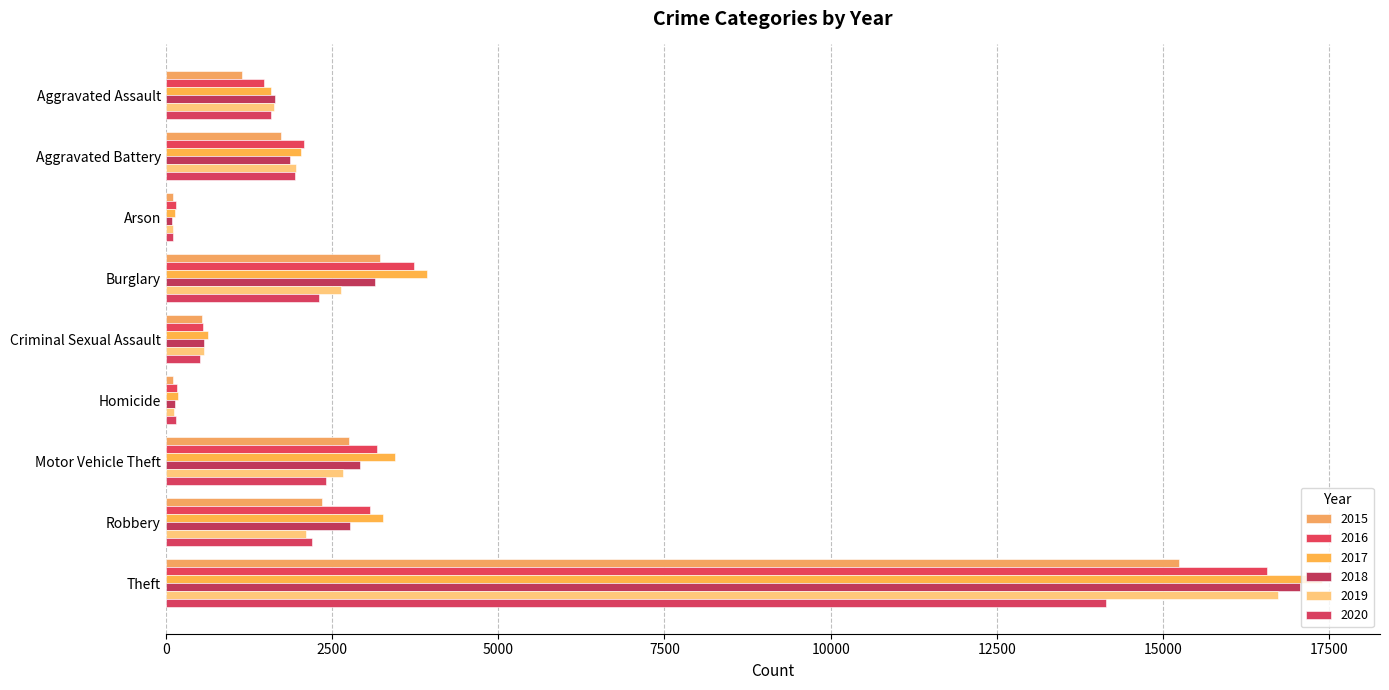

How many distinct data groups are displayed?

6